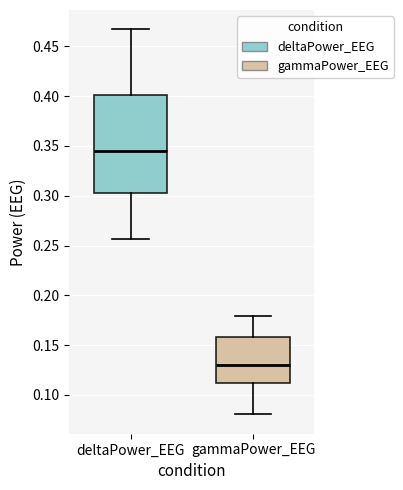

Which box is the tallest, from its lower edge to its upper edge?

deltaPower_EEG